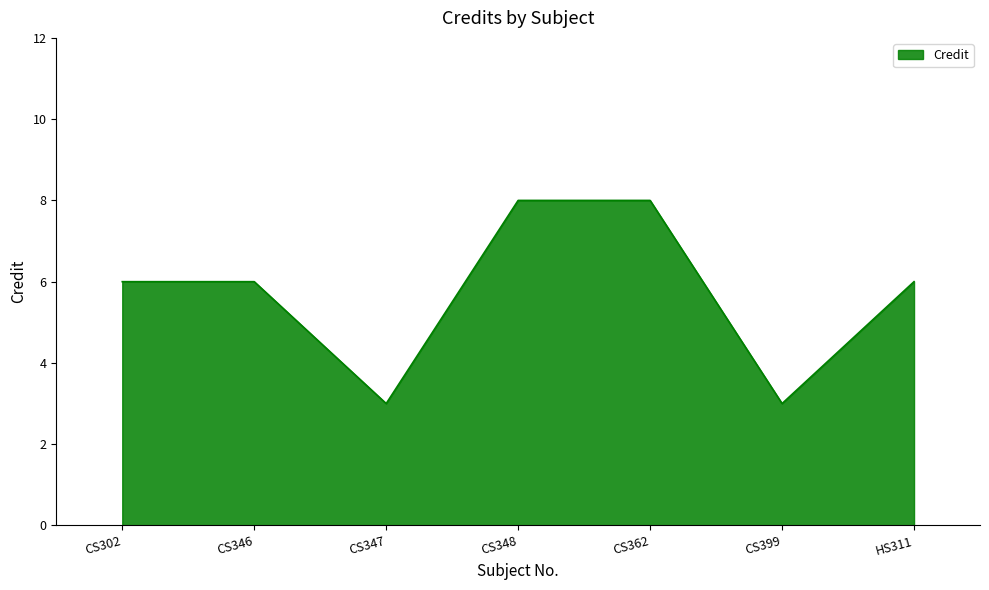

What is the change in value from CS346 to CS399?

-3